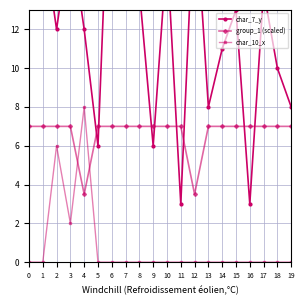

True or false: group_1 (scaled) has a value of 3.5 at 4.

True